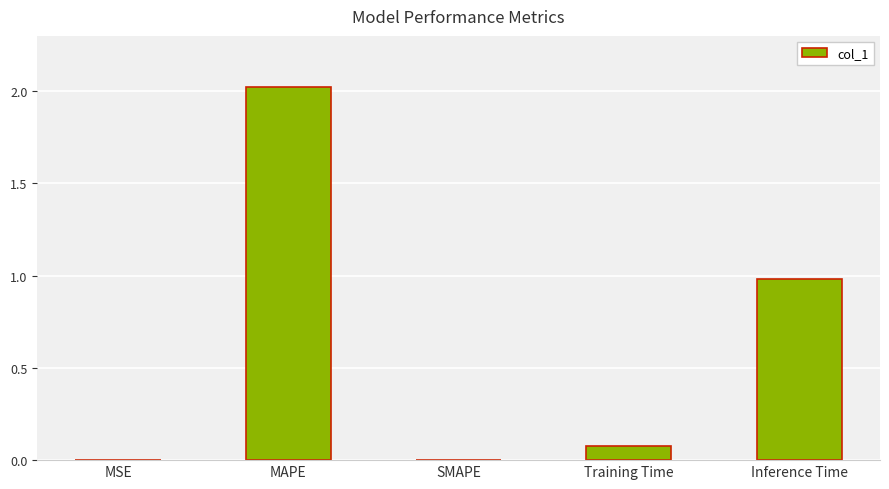

Between Training Time and MSE, which is larger?

Training Time